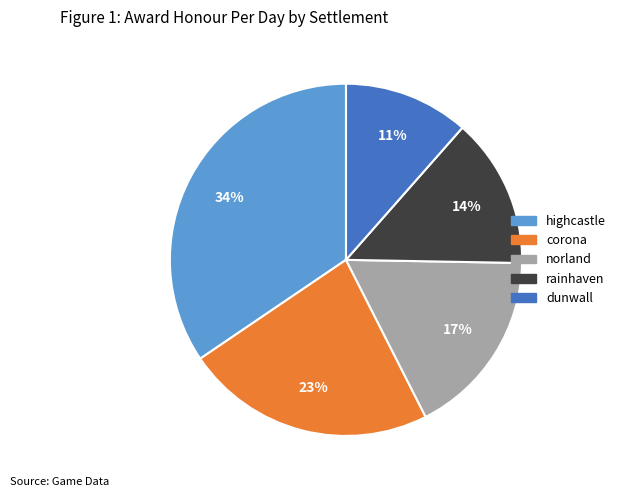

How many slices are in this pie chart?

5